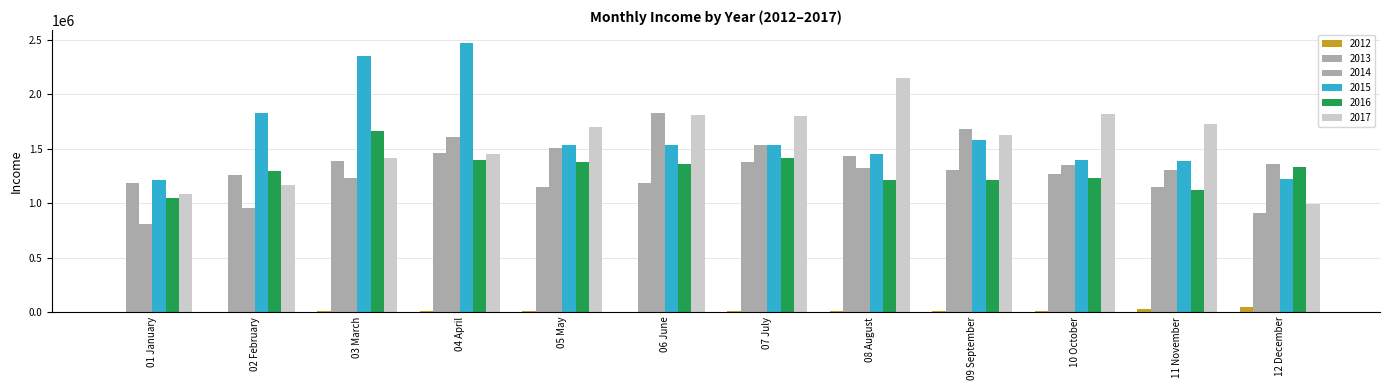

What position from the right is 08 August?

5